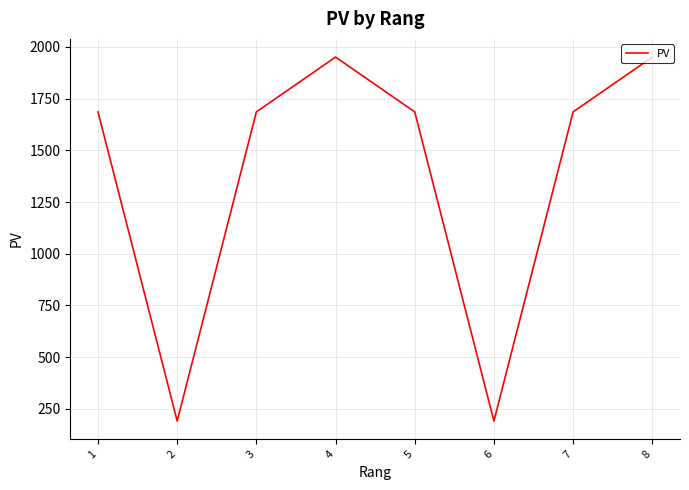

What is the smallest value displayed?

191